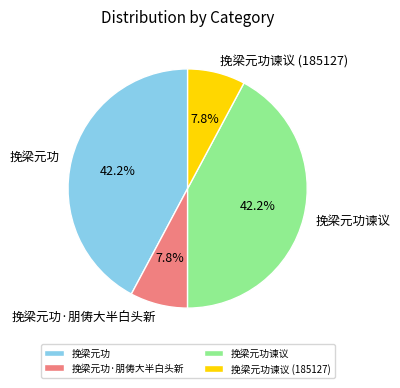

How many slices are in this pie chart?

4